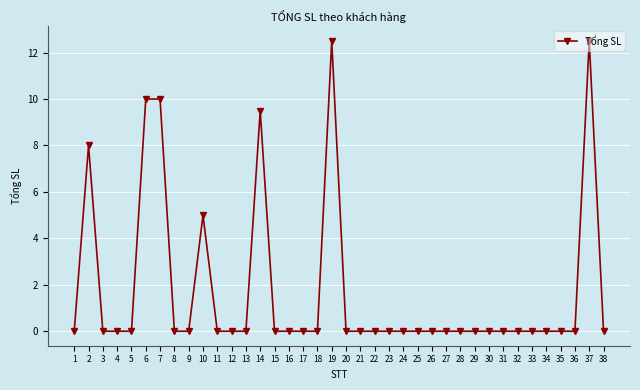

At which category does the data reach its first local peak?

2